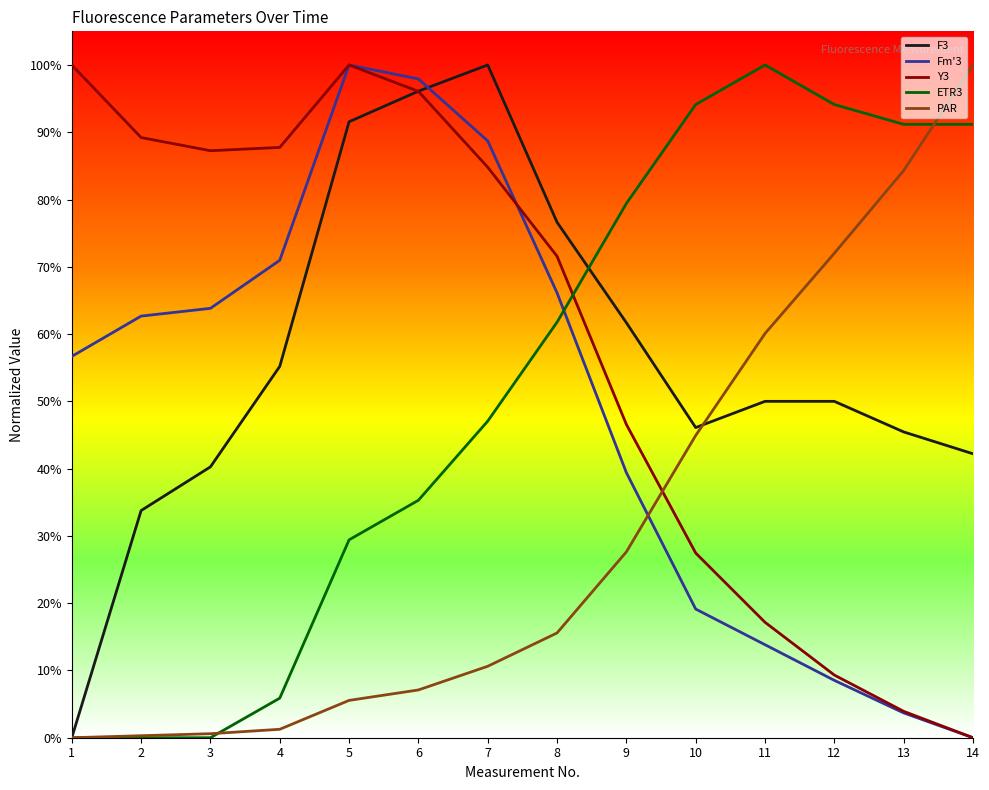

Does the chart display data point markers on the line(s)?

No